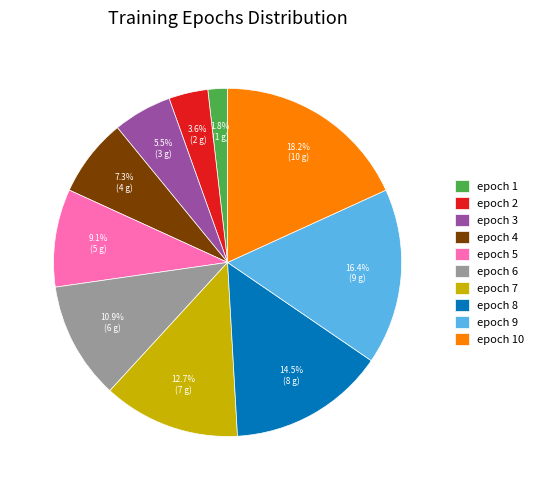

Does epoch 6 represent more than half of the total?

No